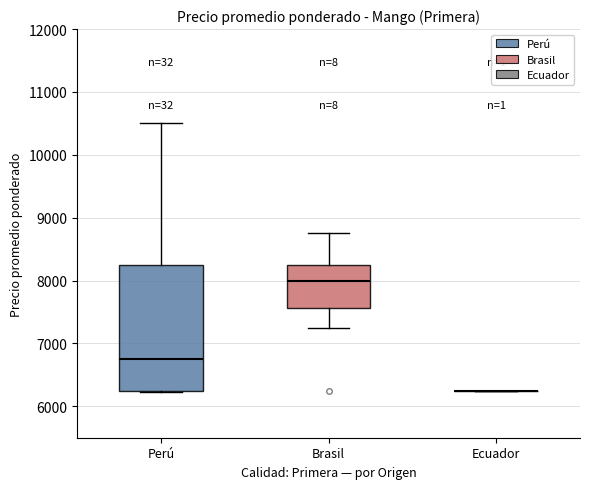

Which box is the tallest, from its lower edge to its upper edge?

Perú